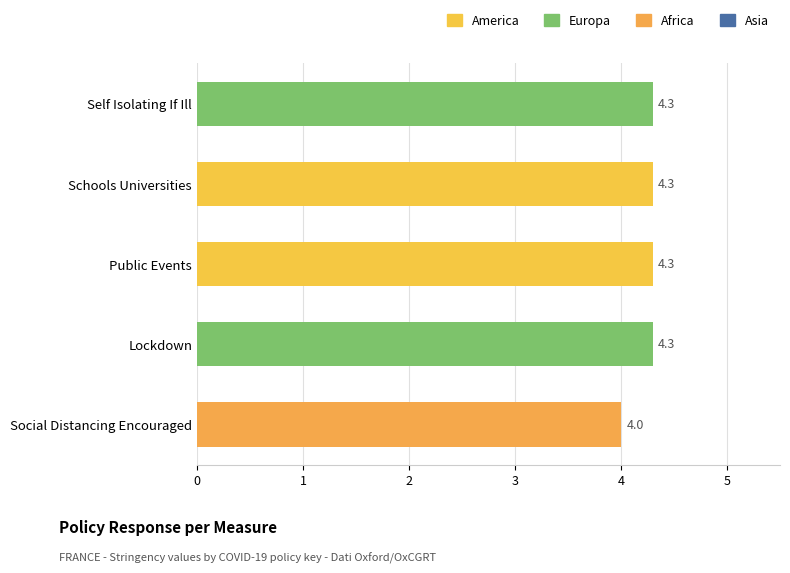

How many distinct data groups are displayed?

1